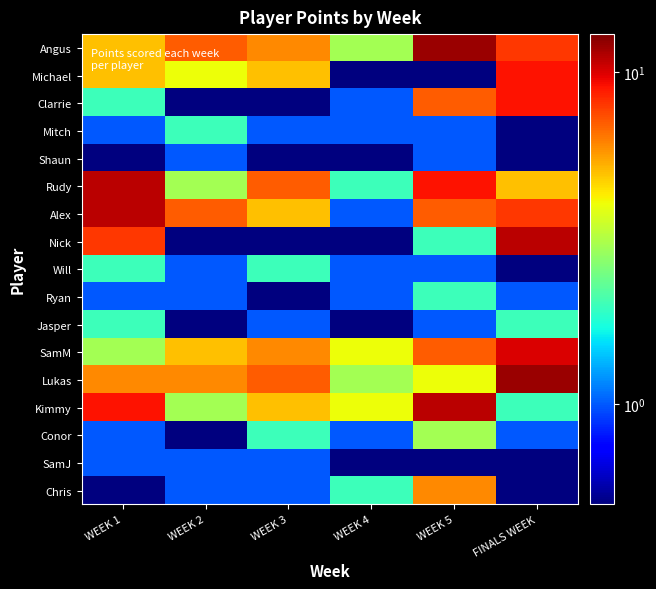

Reading right to left, list all the values displayed in this chart.

Angus: FINALS WEEK=8.0	WEEK 5=12.0	WEEK 4=3.0	WEEK 3=6.0	WEEK 2=7.0	WEEK 1=5.0
Michael: FINALS WEEK=9.0	WEEK 5=0.5	WEEK 4=0.5	WEEK 3=5.0	WEEK 2=4.0	WEEK 1=5.0
Clarrie: FINALS WEEK=9.0	WEEK 5=7.0	WEEK 4=1.0	WEEK 3=0.5	WEEK 2=0.5	WEEK 1=2.0
Mitch: FINALS WEEK=0.5	WEEK 5=1.0	WEEK 4=1.0	WEEK 3=1.0	WEEK 2=2.0	WEEK 1=1.0
Shaun: FINALS WEEK=0.5	WEEK 5=1.0	WEEK 4=0.5	WEEK 3=0.5	WEEK 2=1.0	WEEK 1=0.5
Rudy: FINALS WEEK=5.0	WEEK 5=9.0	WEEK 4=2.0	WEEK 3=7.0	WEEK 2=3.0	WEEK 1=11.0
Alex: FINALS WEEK=8.0	WEEK 5=7.0	WEEK 4=1.0	WEEK 3=5.0	WEEK 2=7.0	WEEK 1=11.0
Nick: FINALS WEEK=11.0	WEEK 5=2.0	WEEK 4=0.5	WEEK 3=0.5	WEEK 2=0.5	WEEK 1=8.0
Will: FINALS WEEK=0.5	WEEK 5=1.0	WEEK 4=1.0	WEEK 3=2.0	WEEK 2=1.0	WEEK 1=2.0
Ryan: FINALS WEEK=1.0	WEEK 5=2.0	WEEK 4=1.0	WEEK 3=0.5	WEEK 2=1.0	WEEK 1=1.0
Jasper: FINALS WEEK=2.0	WEEK 5=1.0	WEEK 4=0.5	WEEK 3=1.0	WEEK 2=0.5	WEEK 1=2.0
SamM: FINALS WEEK=10.0	WEEK 5=7.0	WEEK 4=4.0	WEEK 3=6.0	WEEK 2=5.0	WEEK 1=3.0
Lukas: FINALS WEEK=12.0	WEEK 5=4.0	WEEK 4=3.0	WEEK 3=7.0	WEEK 2=6.0	WEEK 1=6.0
Kimmy: FINALS WEEK=2.0	WEEK 5=11.0	WEEK 4=4.0	WEEK 3=5.0	WEEK 2=3.0	WEEK 1=9.0
Conor: FINALS WEEK=1.0	WEEK 5=3.0	WEEK 4=1.0	WEEK 3=2.0	WEEK 2=0.5	WEEK 1=1.0
SamJ: FINALS WEEK=0.5	WEEK 5=0.5	WEEK 4=0.5	WEEK 3=1.0	WEEK 2=1.0	WEEK 1=1.0
Chris: FINALS WEEK=0.5	WEEK 5=6.0	WEEK 4=2.0	WEEK 3=1.0	WEEK 2=1.0	WEEK 1=0.5